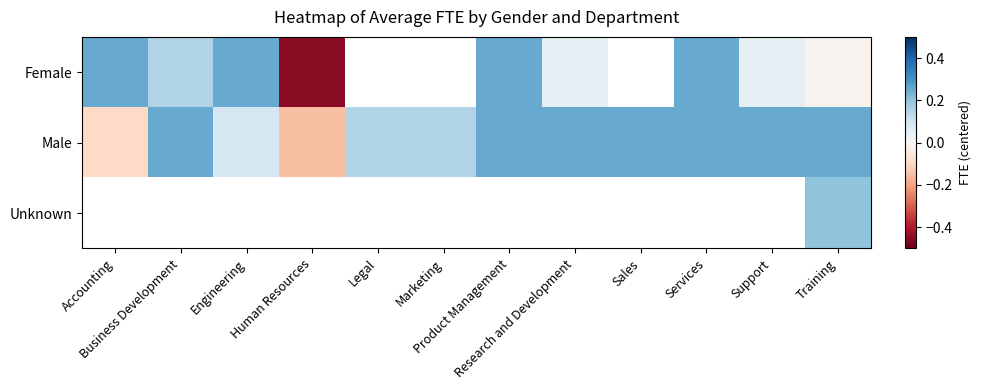

How many positive values does the Male series have?

10